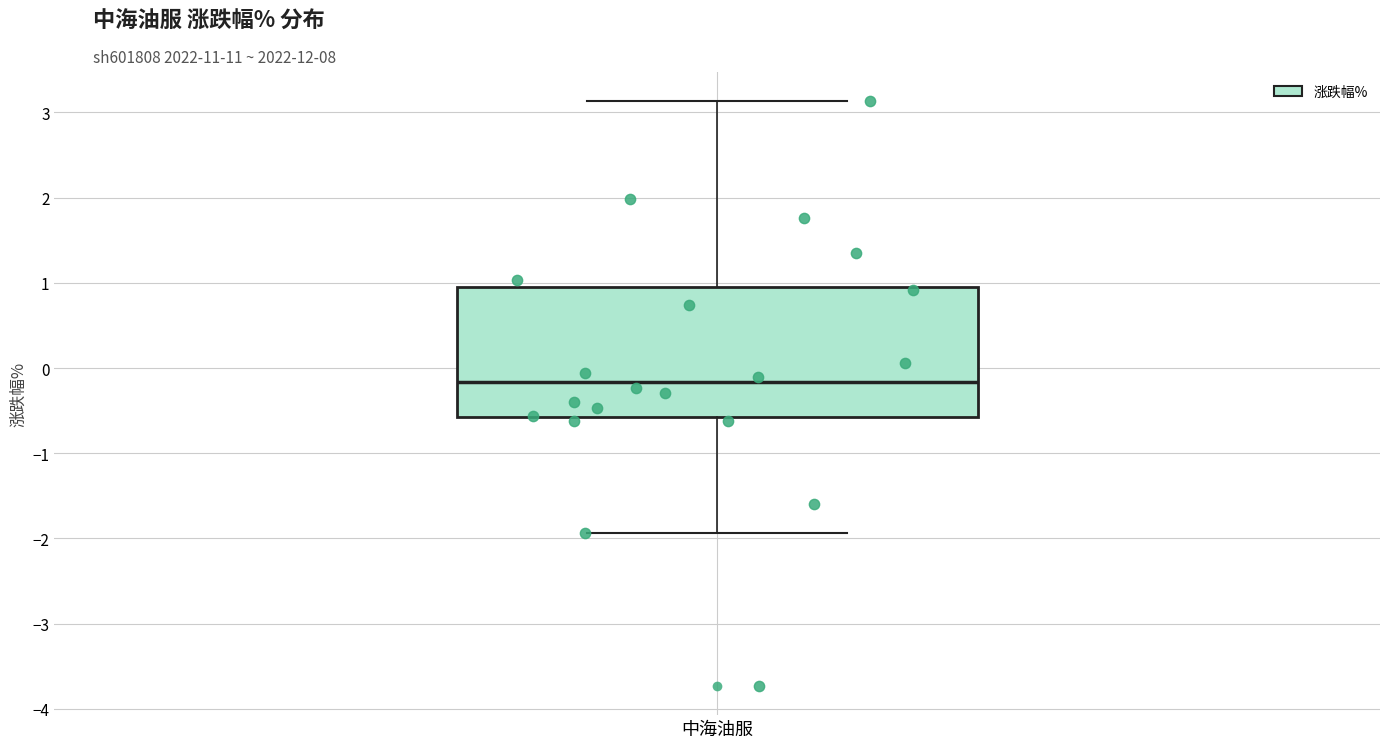

Transcribe this box plot: give where the median line is, the range the box spans, and where the two whiskers end, as read against the y-axis. The values are not printed on the chart, so give them approximately, as read against the axis.

median -0.2, box -0.6 to 0.9, whiskers -1.9 to 3.1